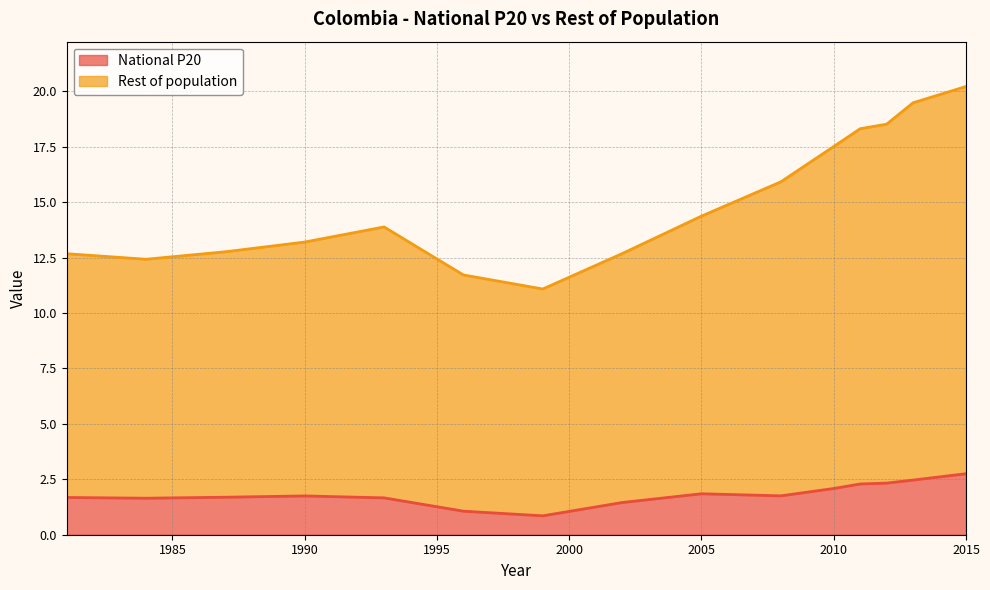

True or false: National P20 has a value of 3.1 at 2010.

False